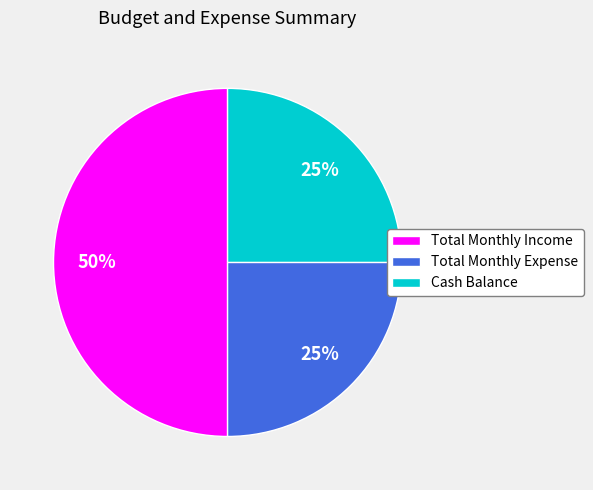

Combined, do Total Monthly Income and Cash Balance account for over 50%?

Yes